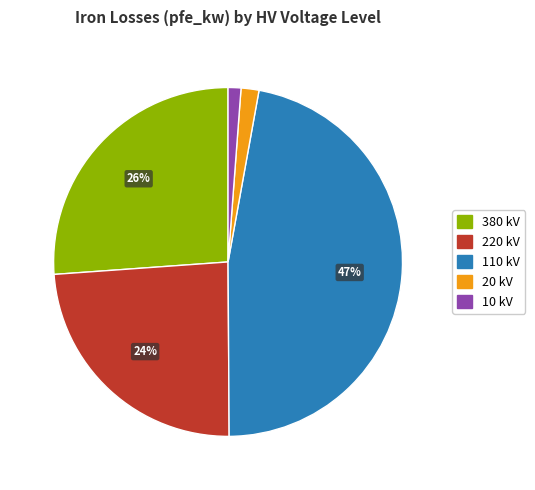

To the nearest percent, what is the average slice percentage?

20%